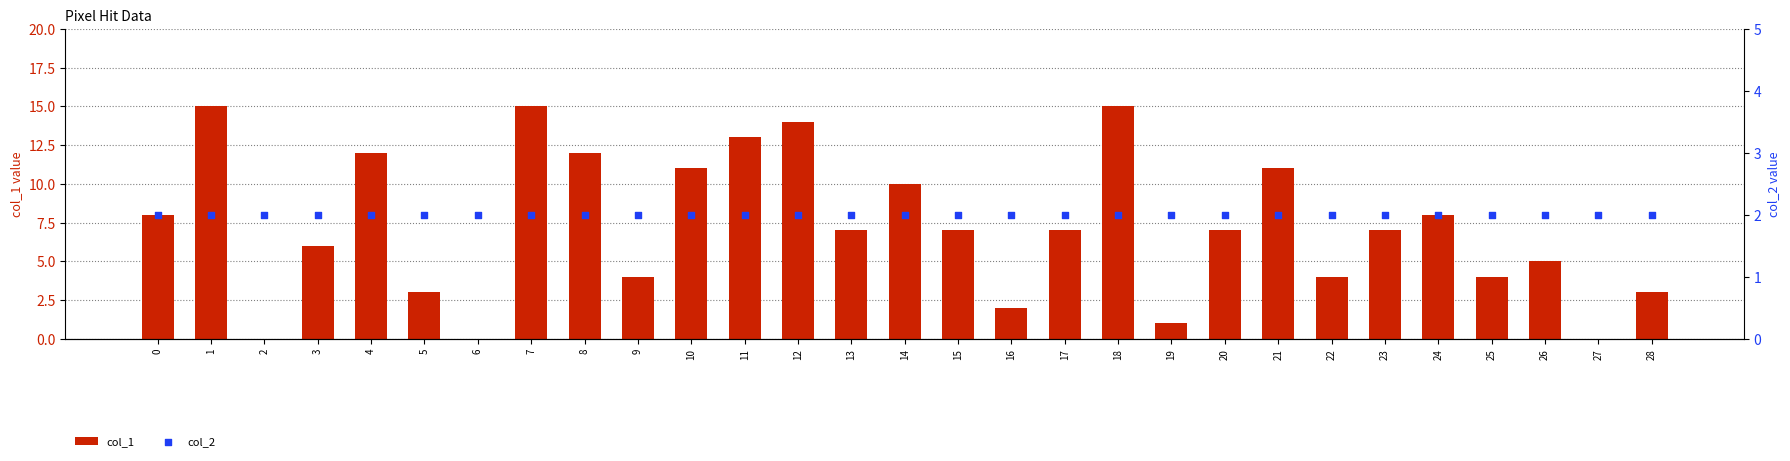

Which series has the largest total across all categories?

col_1